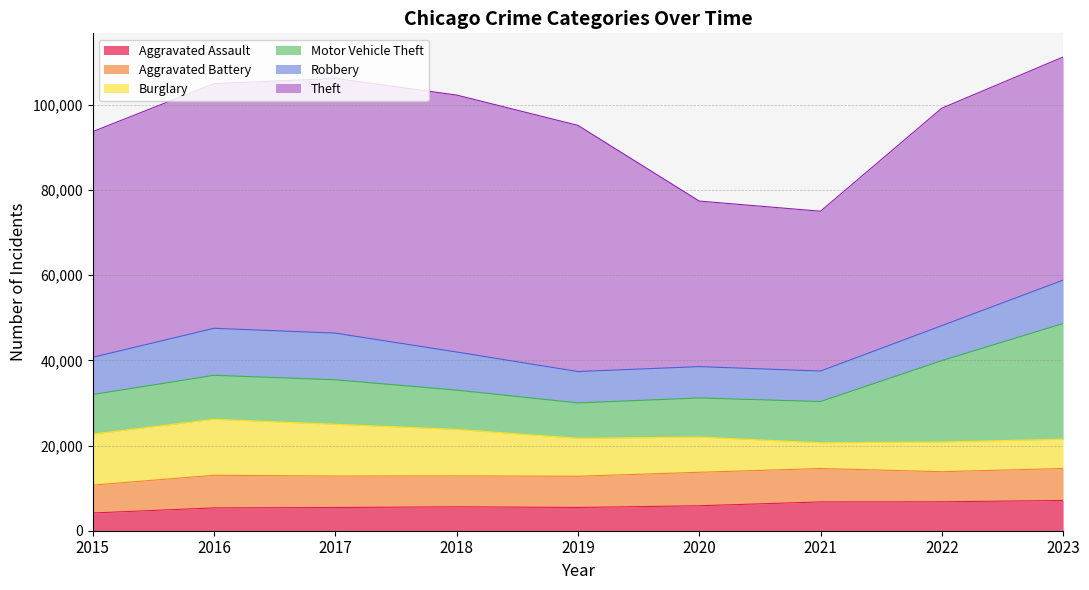

What is the difference between the second highest and second lowest values in the Motor Vehicle Theft series?

9919